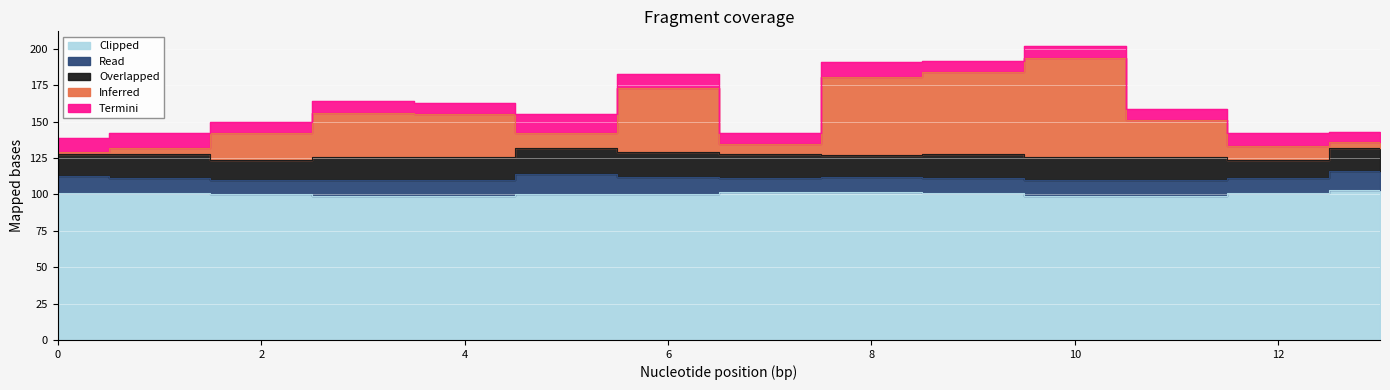

What is the difference between the highest and lowest values at 6?

90